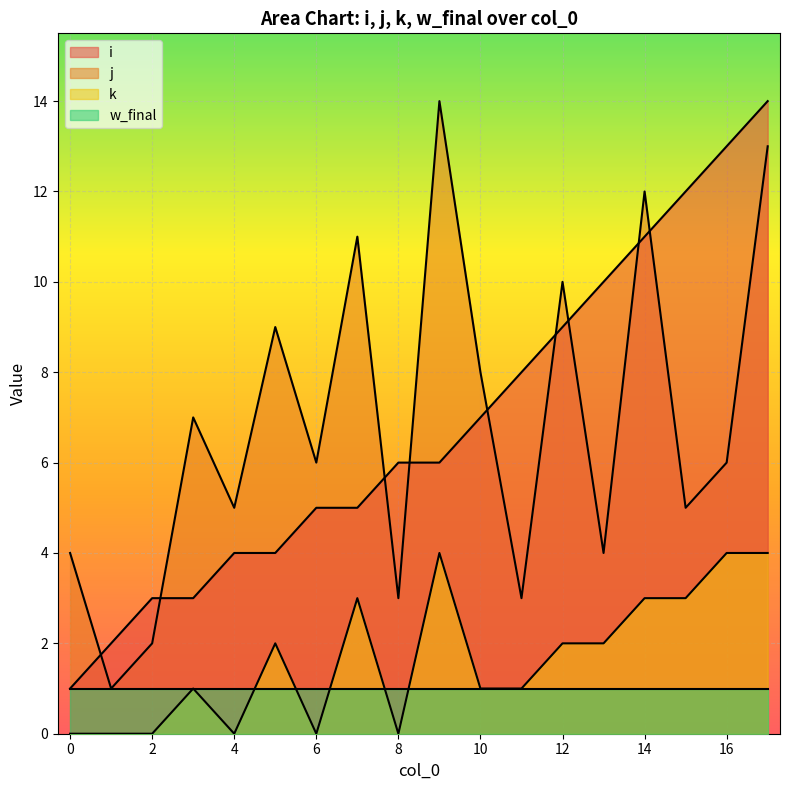

In k, how many points are lower than both neighbors (excluding endpoints)?

3